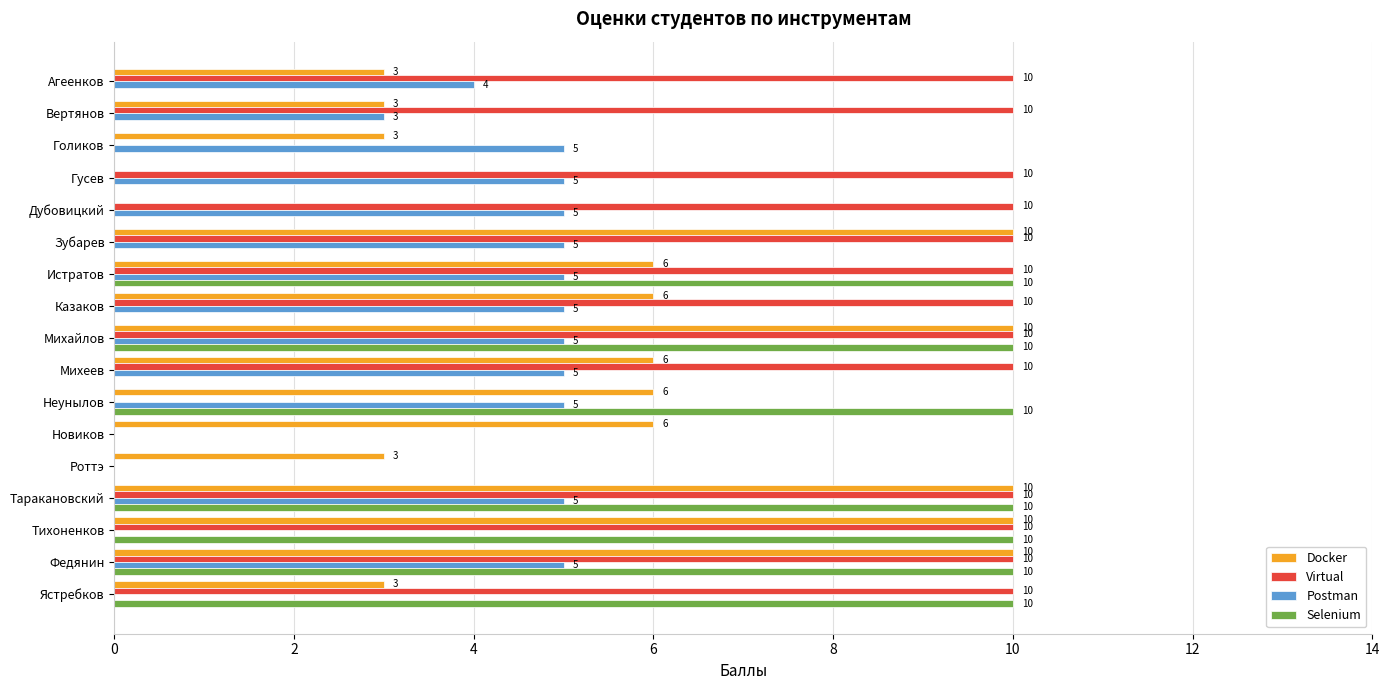

What is the greatest value displayed?

10